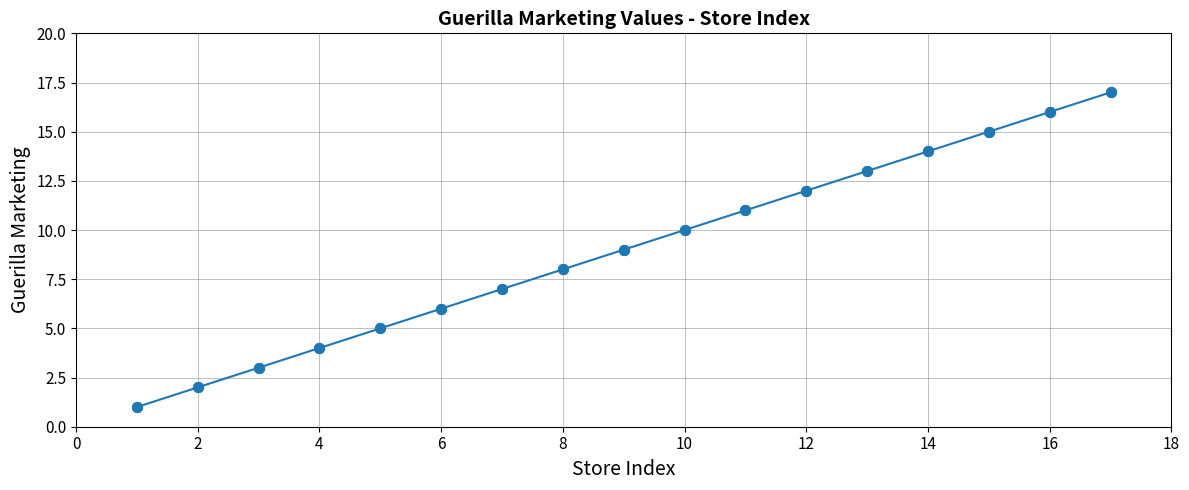

What is the greatest value displayed?

17